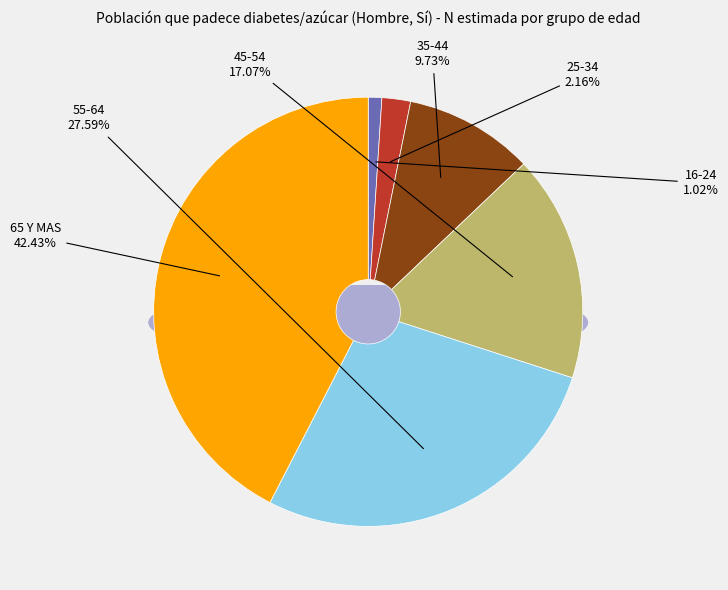

Which slice is the smallest?

16-24